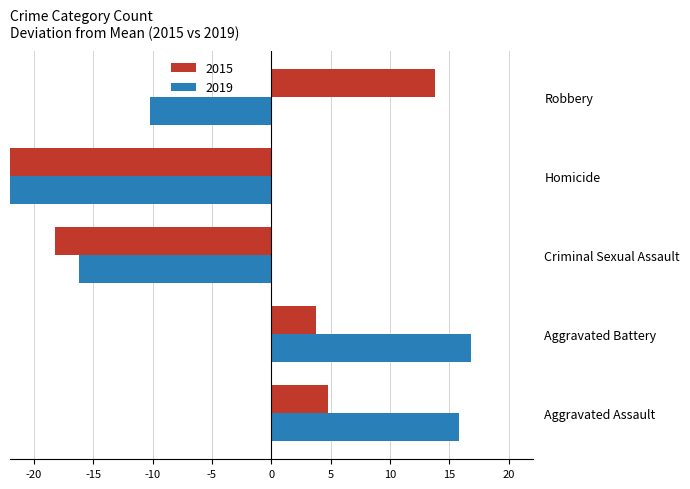

What are all the series names shown in the legend?

2015, 2019